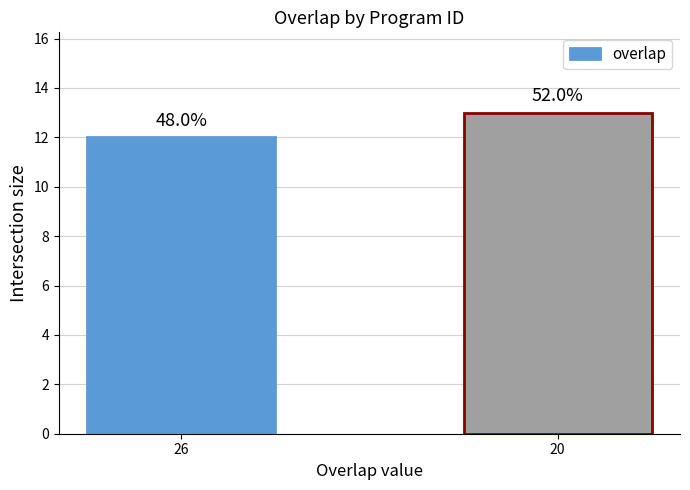

How many values are between 12 and 13?

2